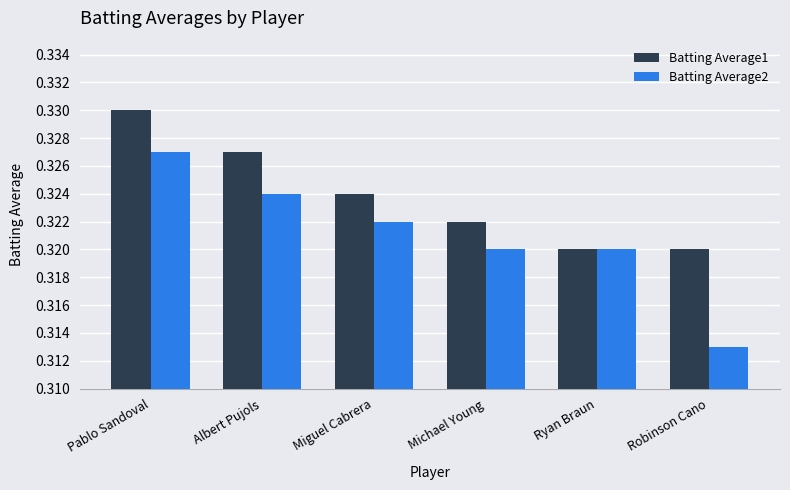

How many groups of bars are there?

6